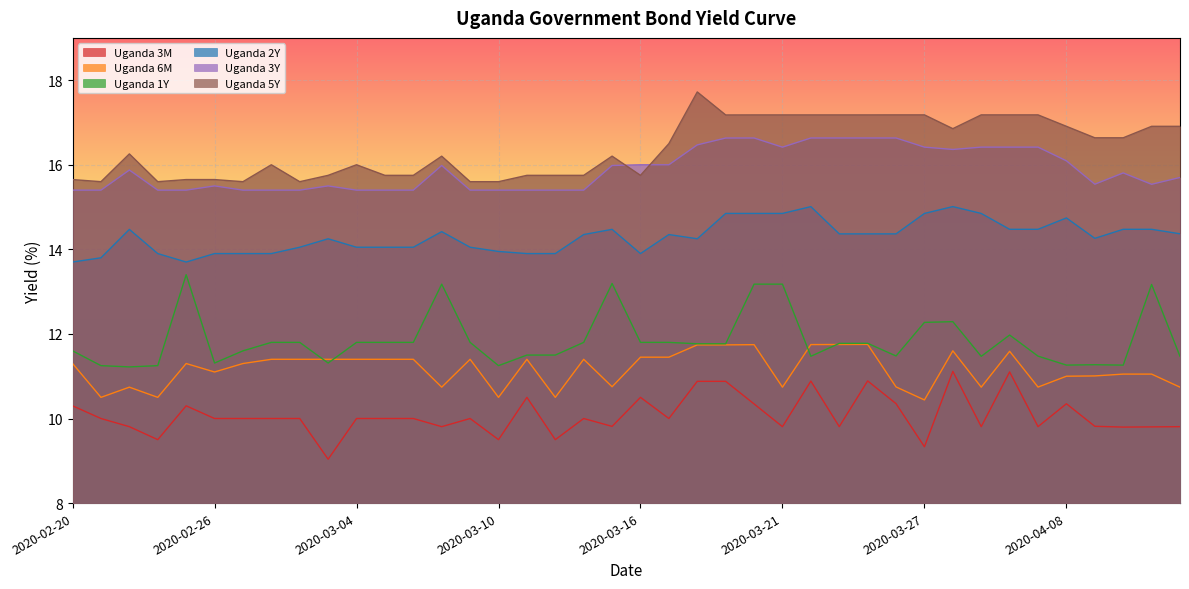

True or false: Uganda 1Y and Uganda 2Y intersect in this chart.

False